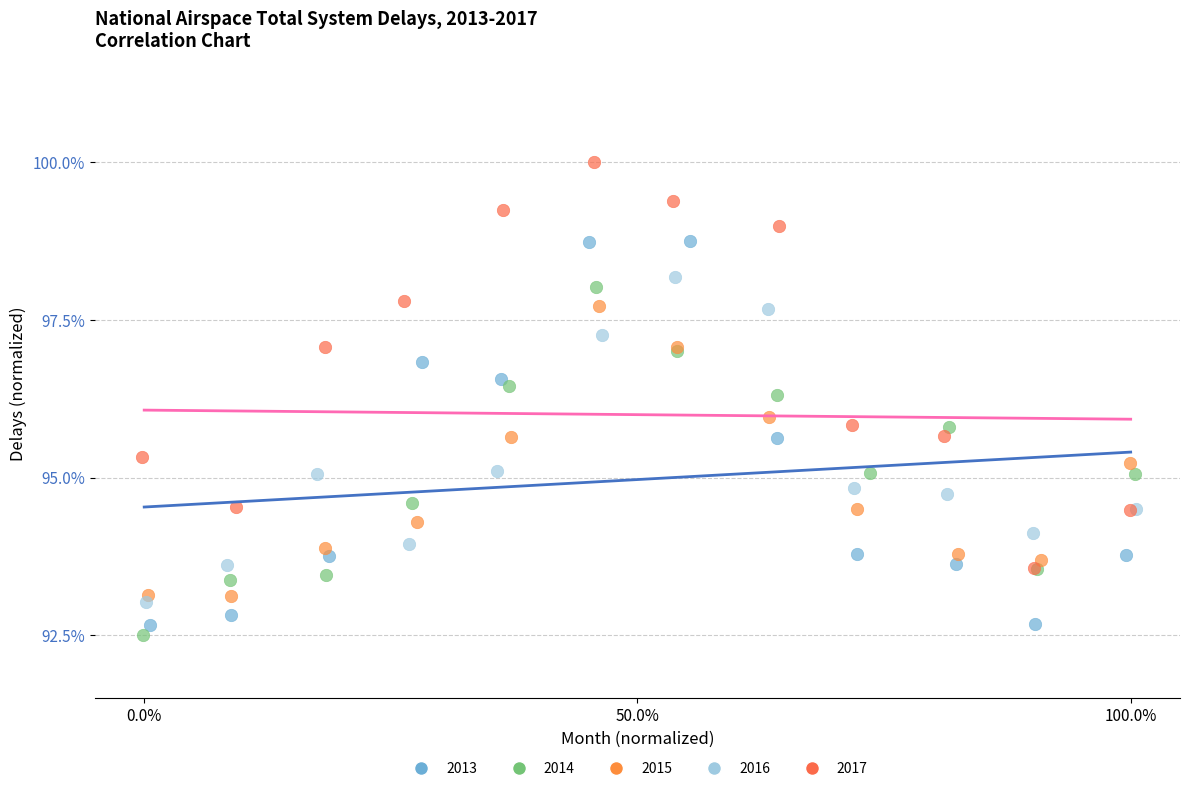

What are all the series names shown in the legend?

2013, 2014, 2015, 2016, 2017